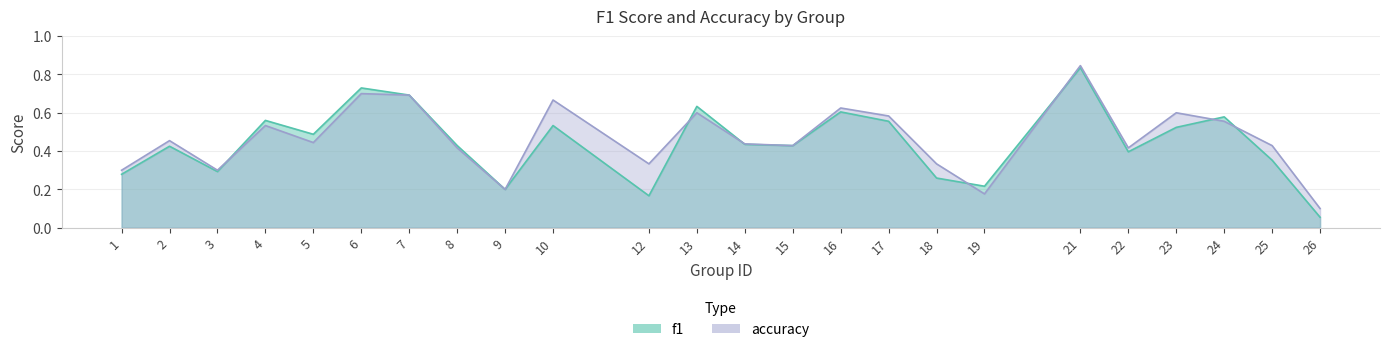

Which series has the largest range (max minus min)?

f1